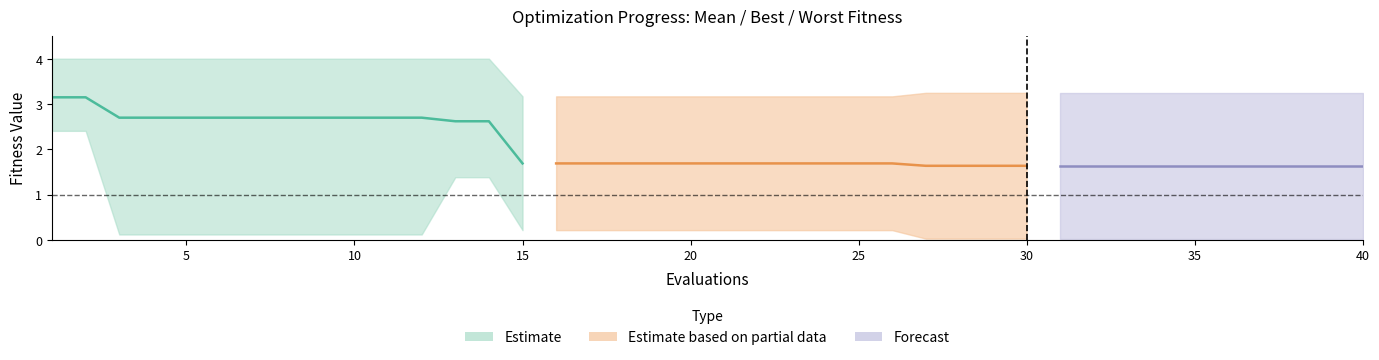

How many categories are shown in the chart?

40